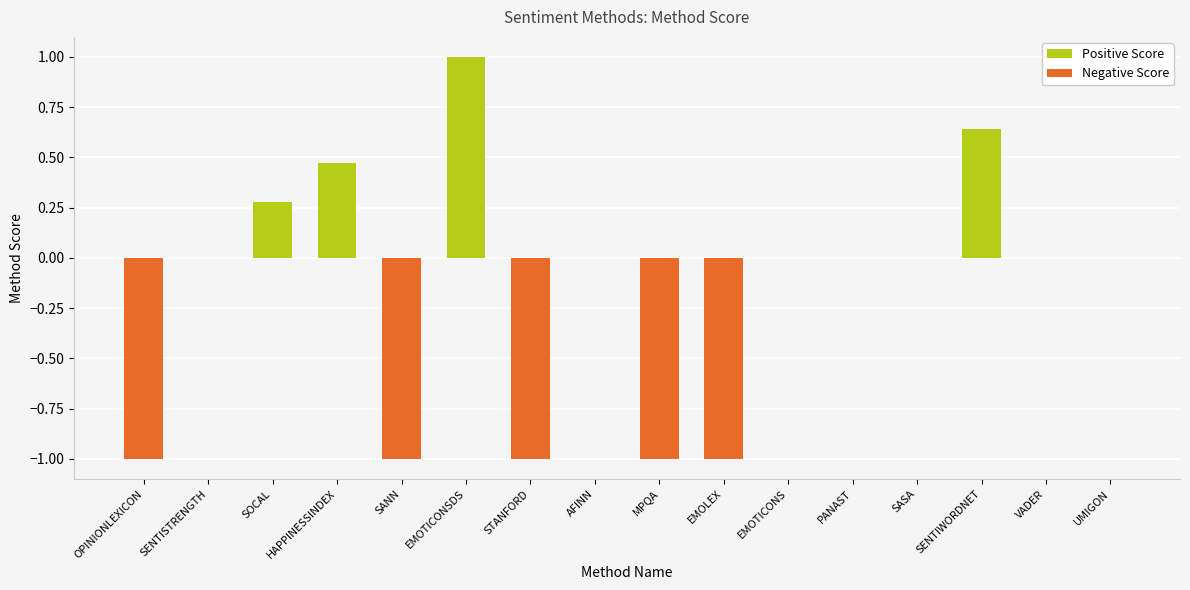

Reading left to right, what are all the values shown in this chart?

OPINIONLEXICON=-1.0	SENTISTRENGTH=0.0	SOCAL=0.3	HAPPINESSINDEX=0.5	SANN=-1.0	EMOTICONSDS=1.0	STANFORD=-1.0	AFINN=0.0	MPQA=-1.0	EMOLEX=-1.0	EMOTICONS=0.0	PANAST=0.0	SASA=0.0	SENTIWORDNET=0.6	VADER=0.0	UMIGON=0.0